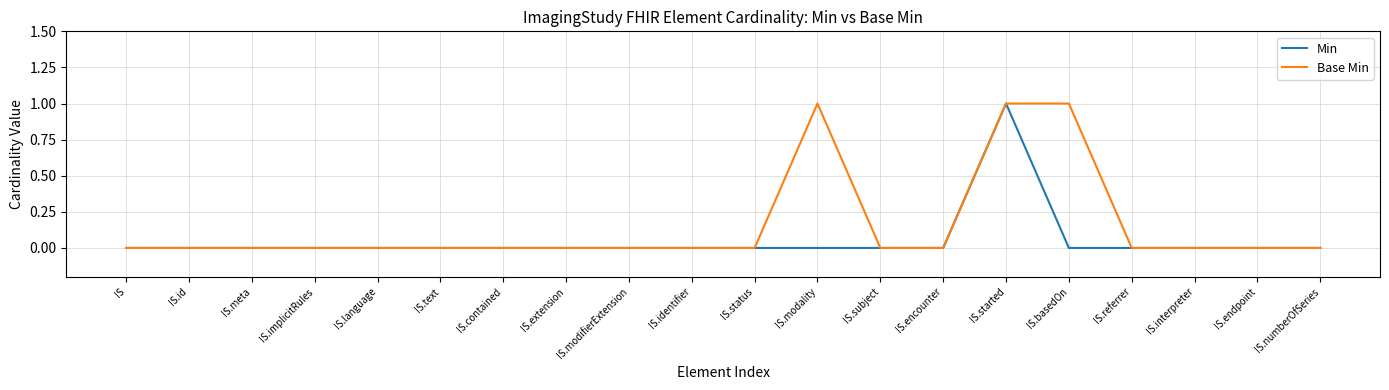

Does the chart display data point markers on the line(s)?

No